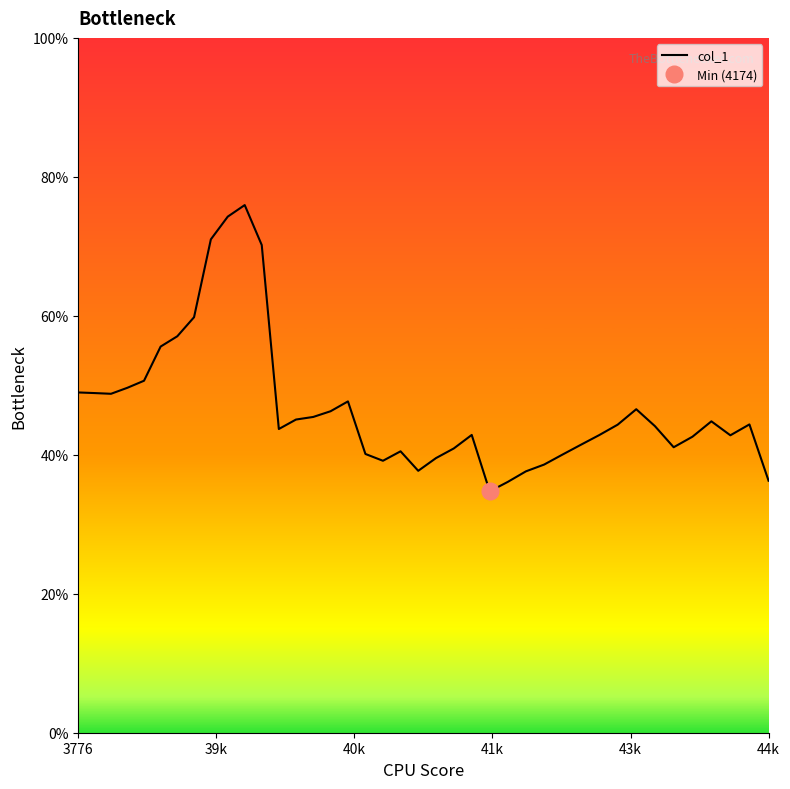

What is the sum of all values?

18.8